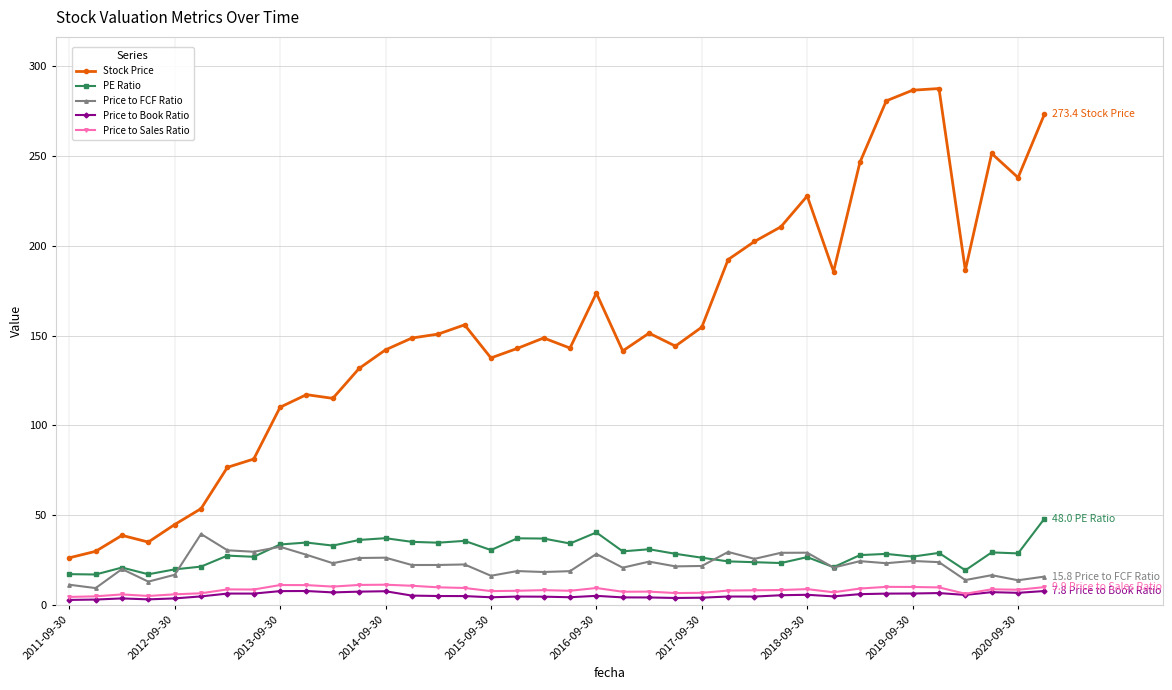

What is the highest value of the Price to Book Ratio series?

7.8